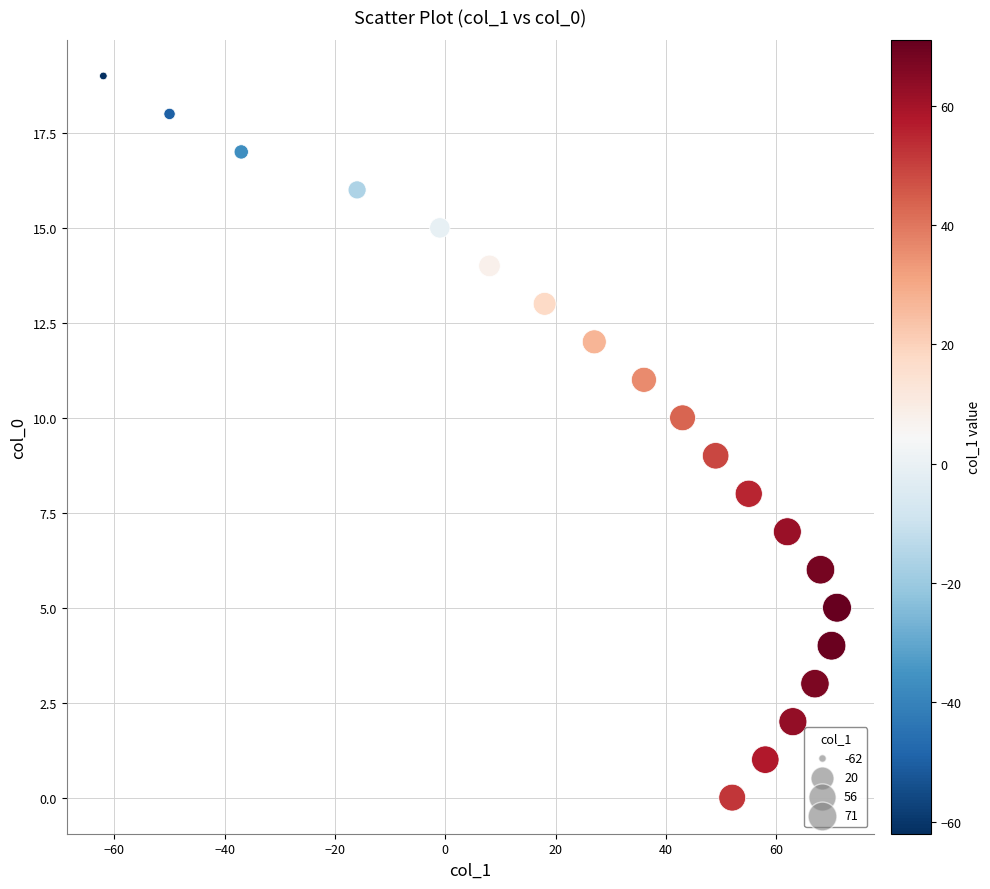

What is the range of X values (max minus min)?

133